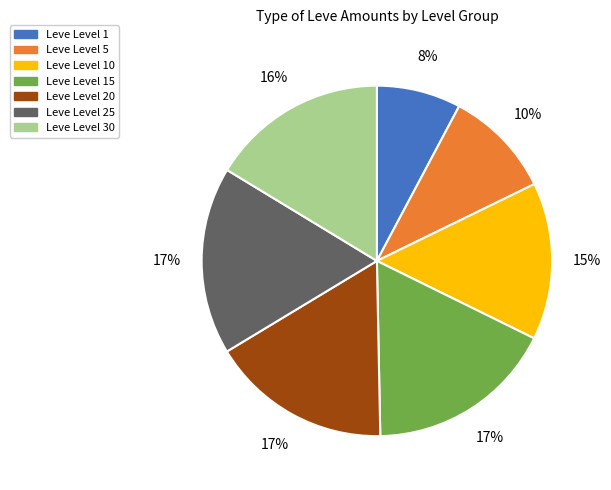

Is there any slice that represents more than half of the pie?

No